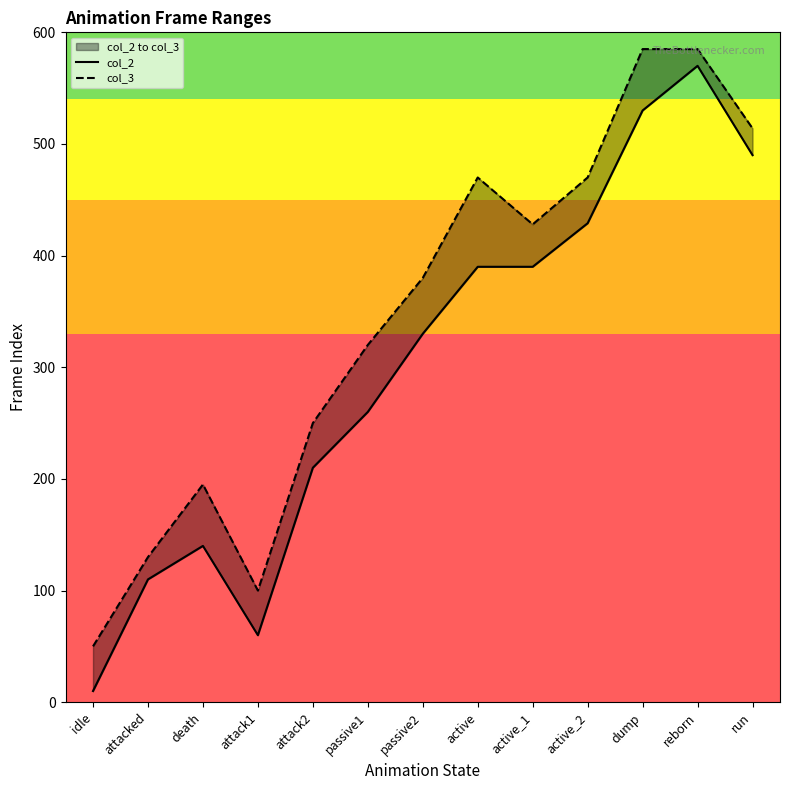

Reading left to right, list all the values displayed in this chart.

col_2: idle=10	attacked=110	death=140	attack1=60	attack2=210	passive1=260	passive2=330	active=390	active_1=390	active_2=429	dump=530	reborn=570	run=490
col_3: idle=50	attacked=130	death=195	attack1=100	attack2=250	passive1=320	passive2=380	active=470	active_1=428	active_2=470	dump=585	reborn=585	run=514